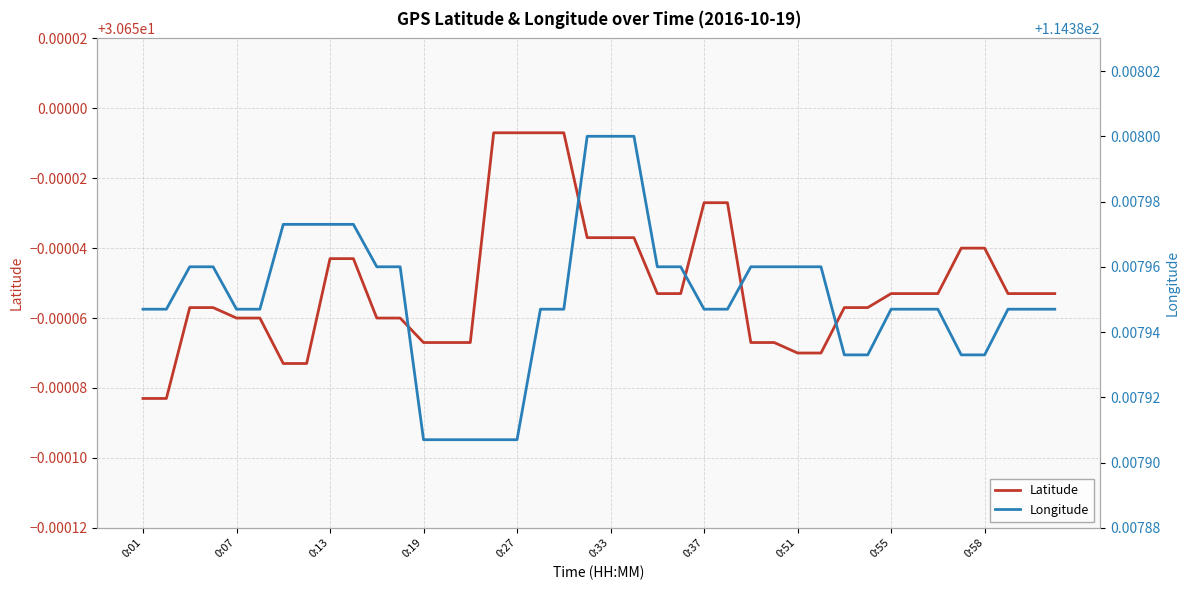

True or false: Latitude and Longitude cross at least once.

False